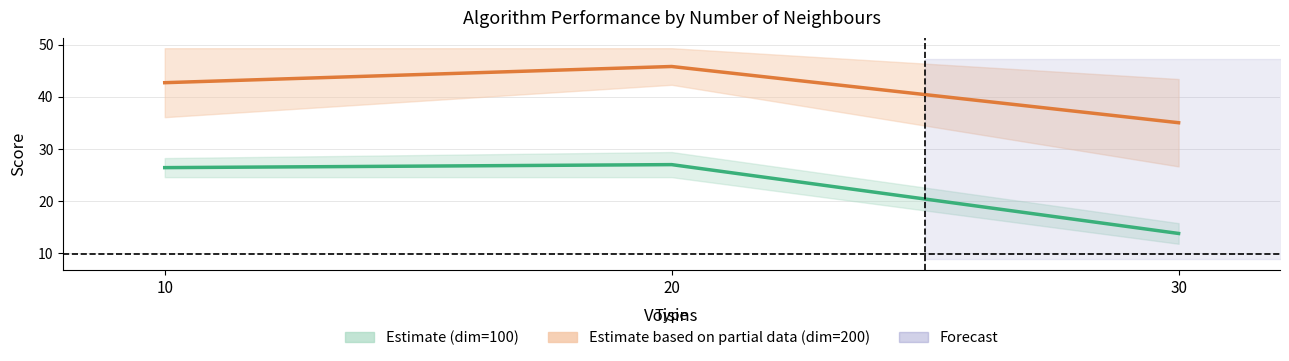

How many values in the file avec 0.4 et 0.5 (dim=100) series are below 26?

1